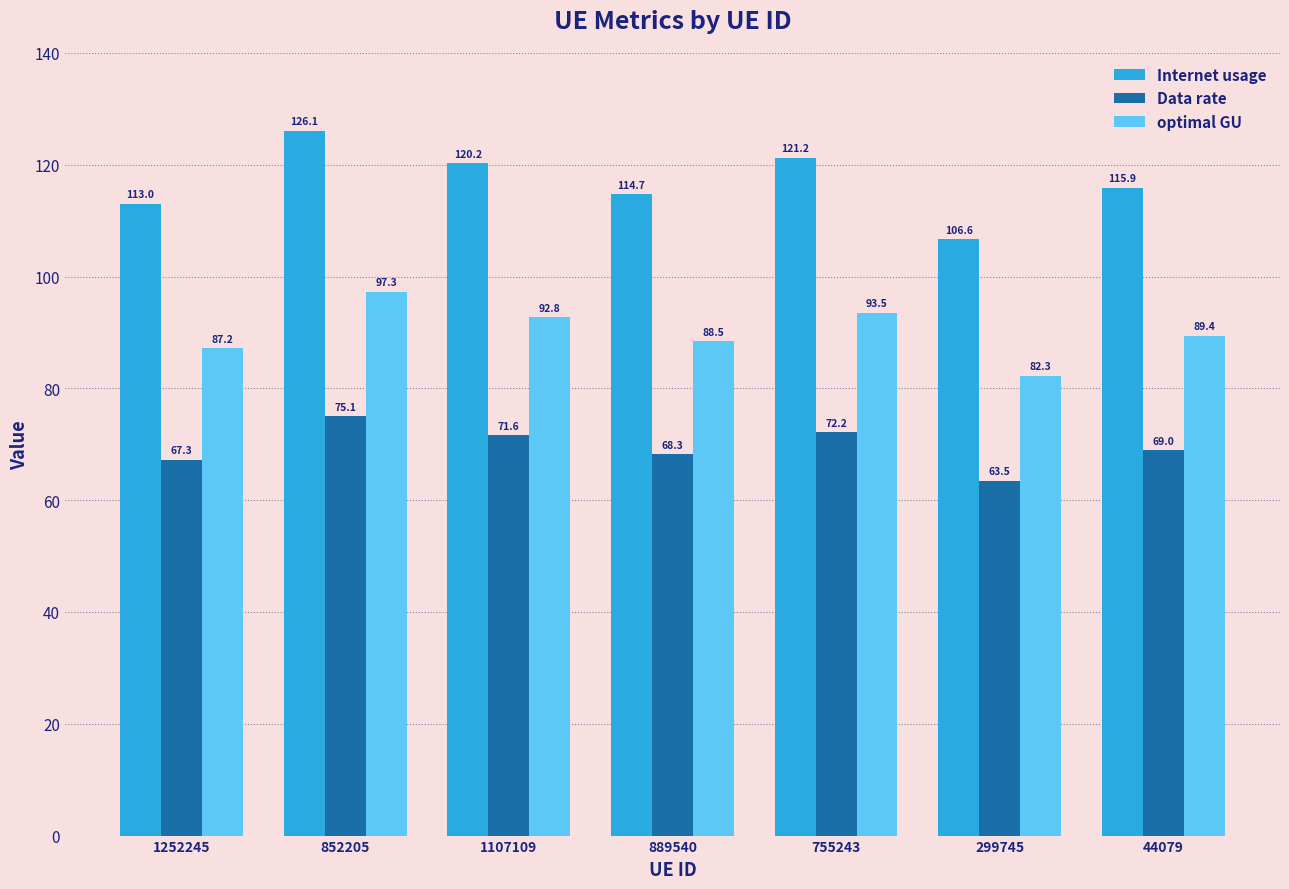

Where does the Data rate series first go above 68?

852205